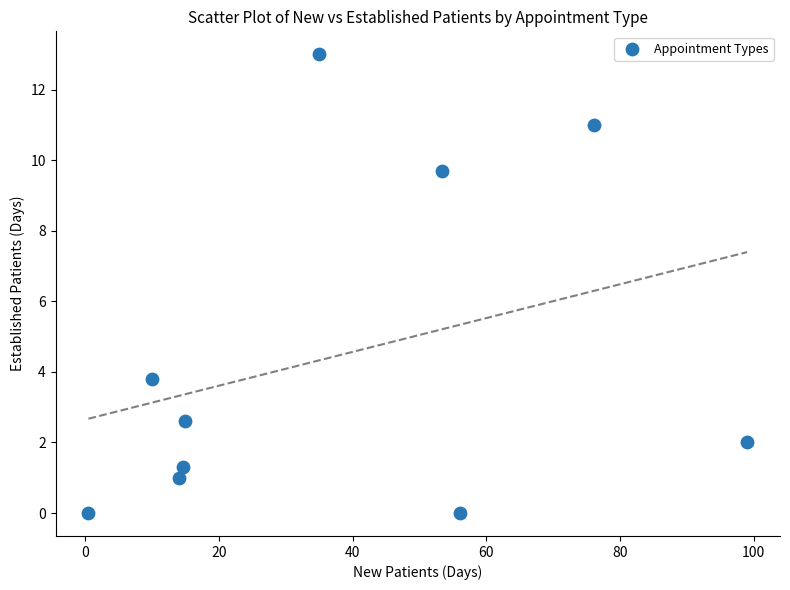

What Y value in the scatter plot is closest to 6?

3.8